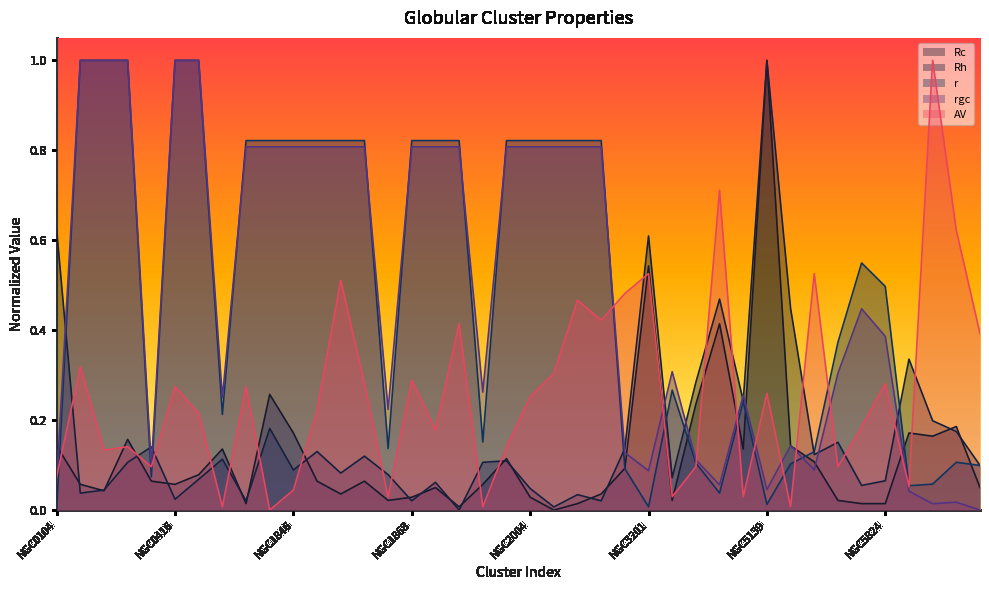

What position from the right is NGC5904?

4